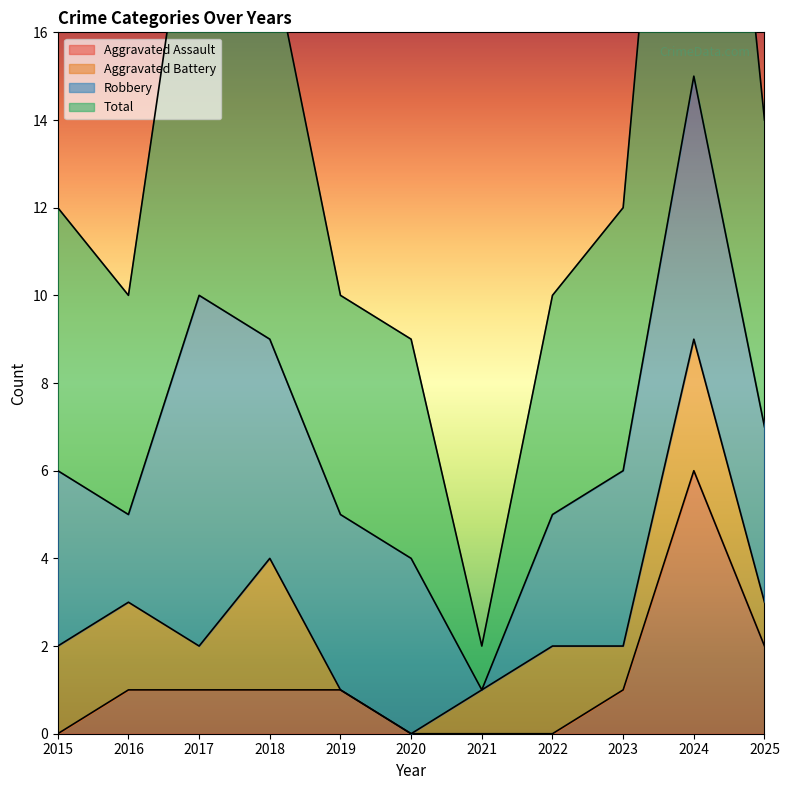

At which label does Total first exceed 12?

2017